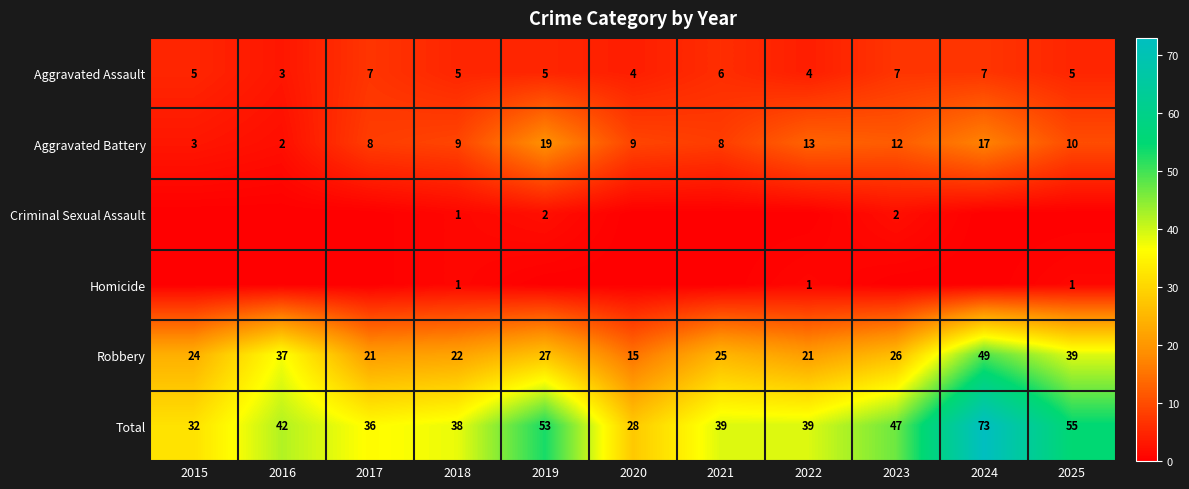

Which category has the highest value across all series?

2024